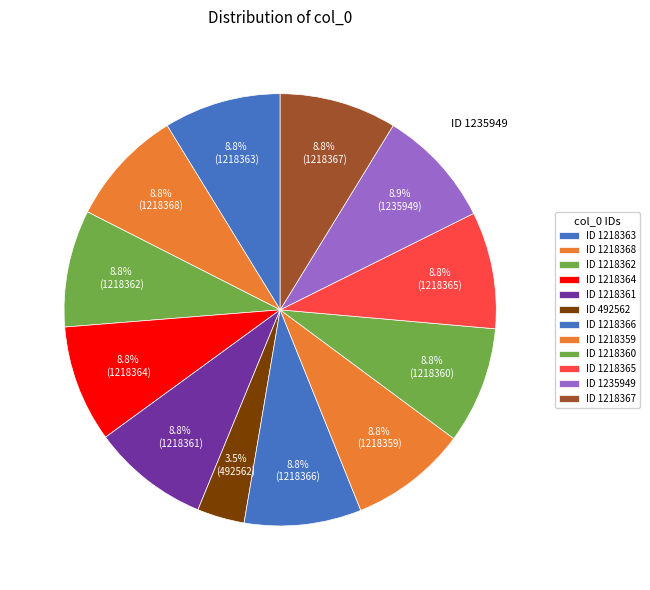

Is there any slice that represents more than half of the pie?

No